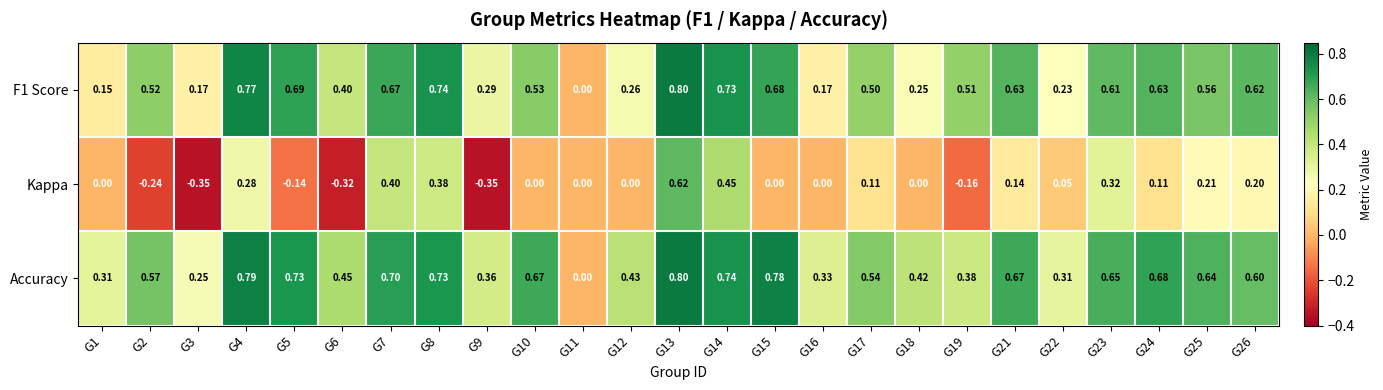

Which series has the largest range (max minus min)?

Kappa